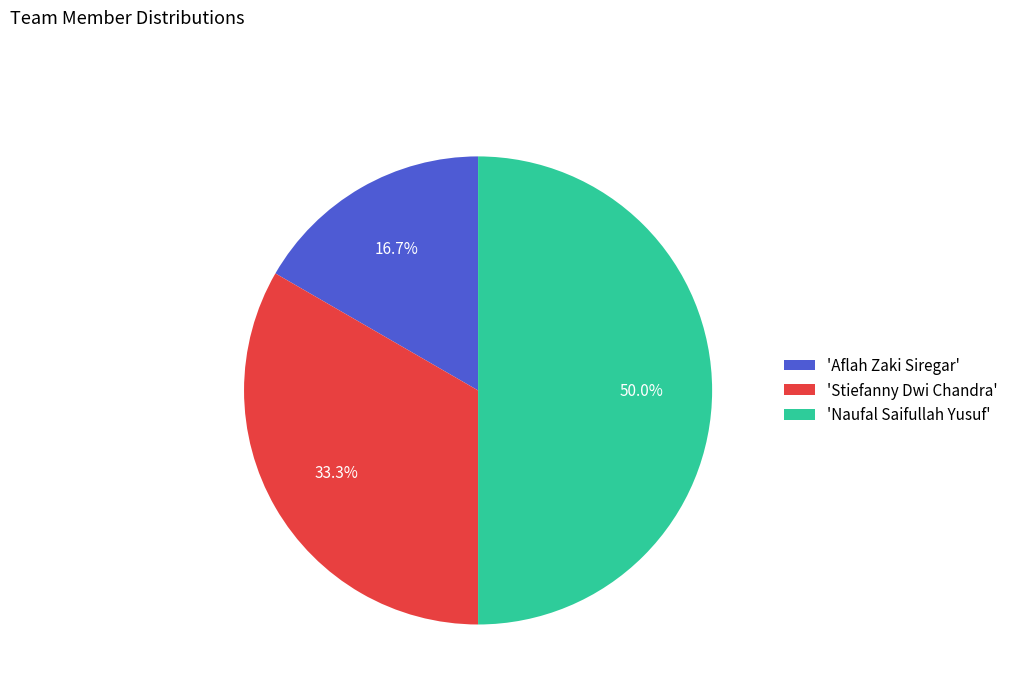

Which slice is the largest?

'Naufal Saifullah Yusuf'